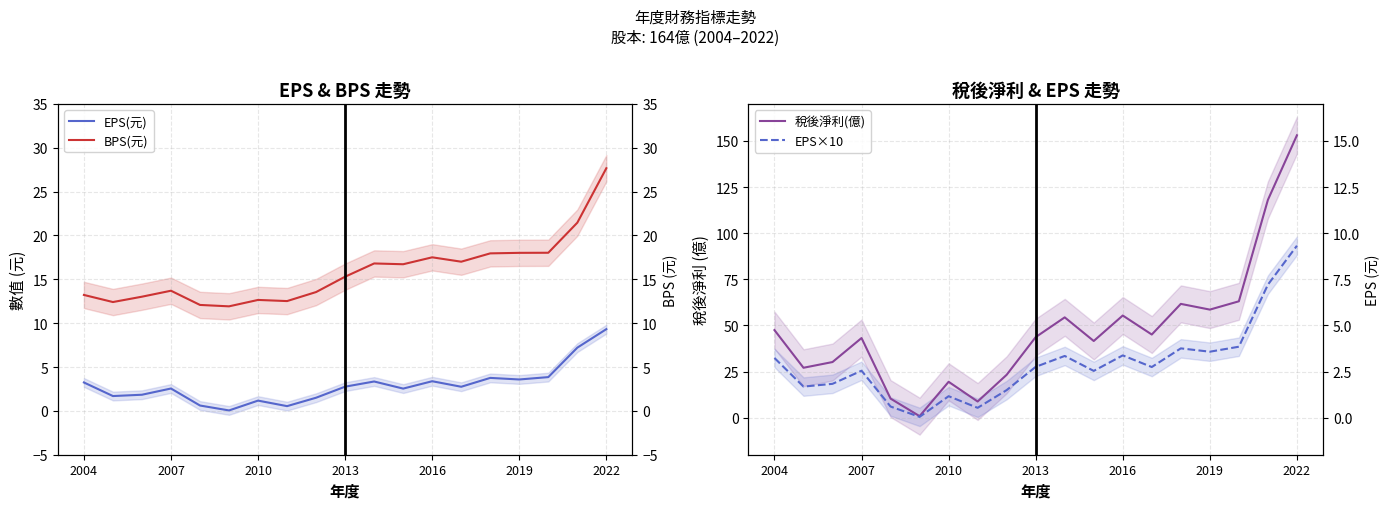

What is the spread (max minus min) of values at 17?

110.8